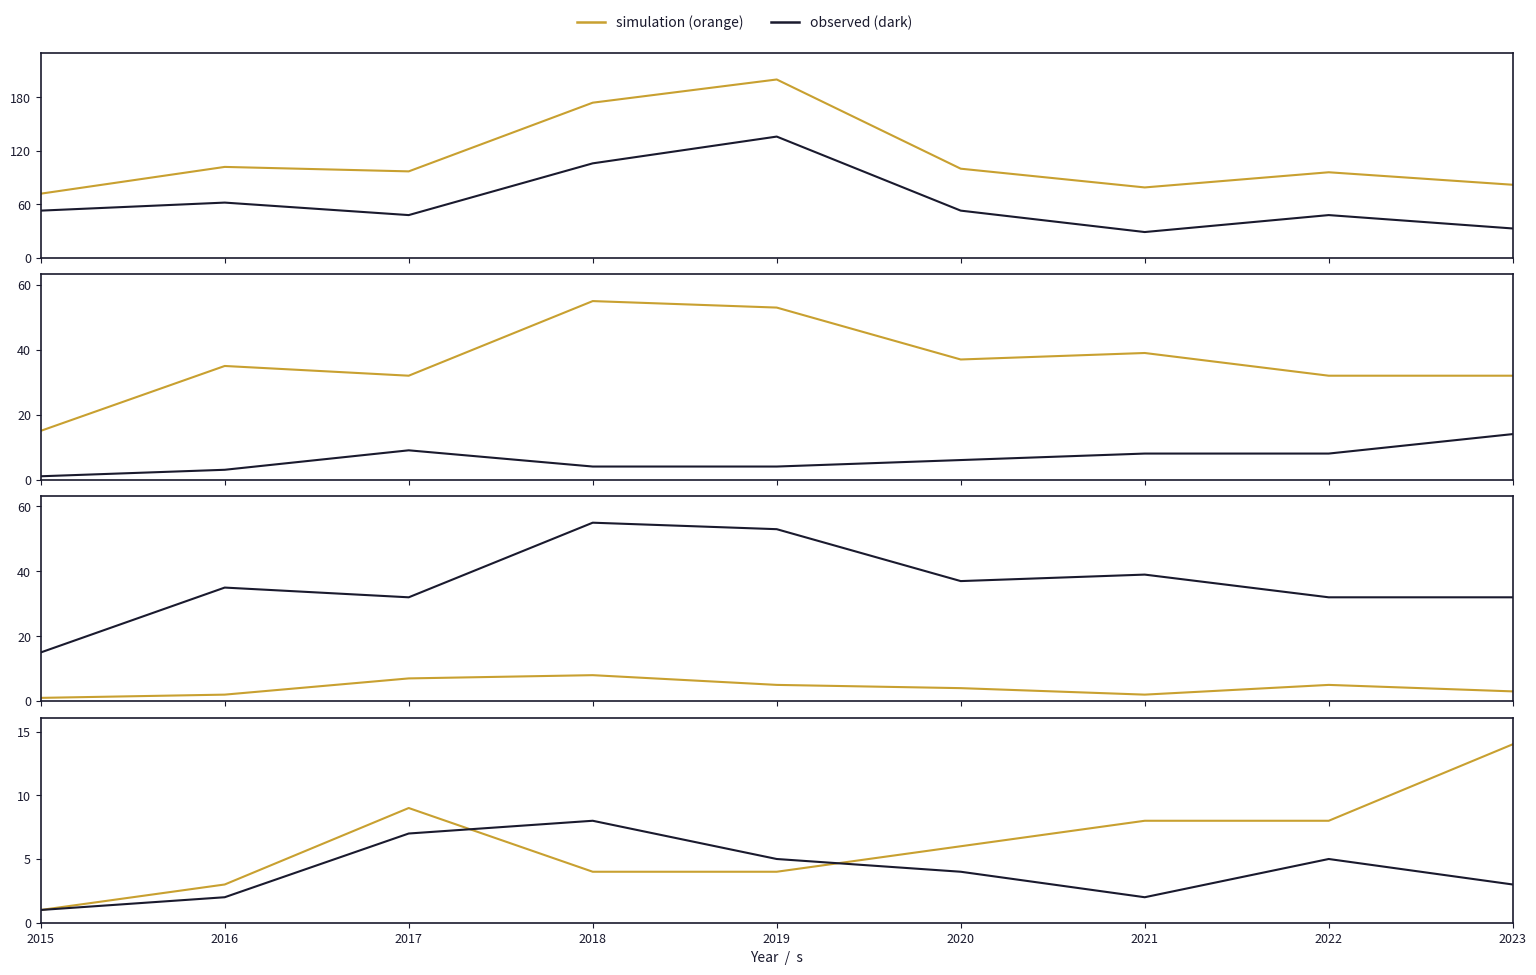

What is the value of the Total point at the 8th from the left?

96